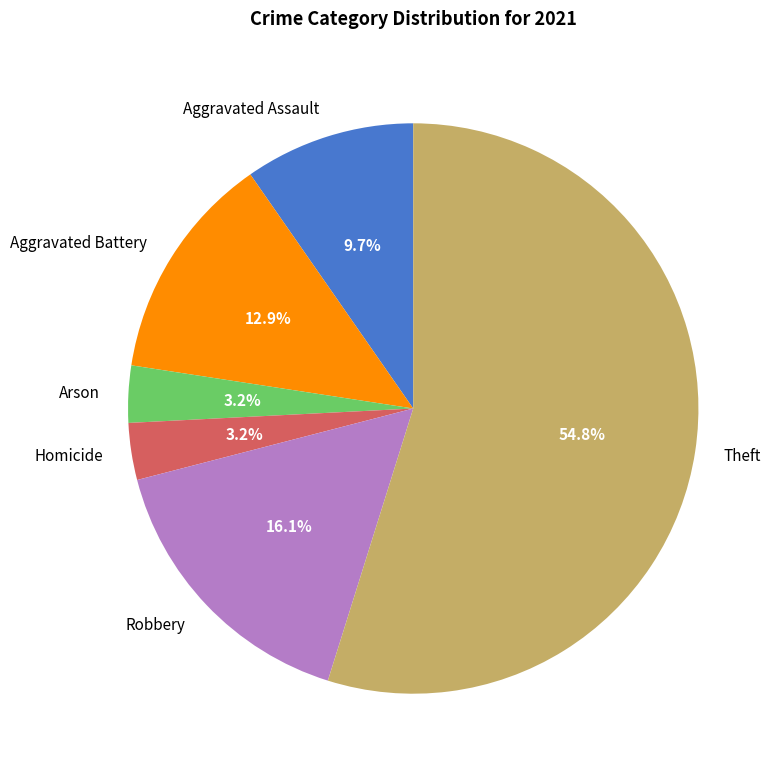

Which category has the biggest portion of the pie?

Theft